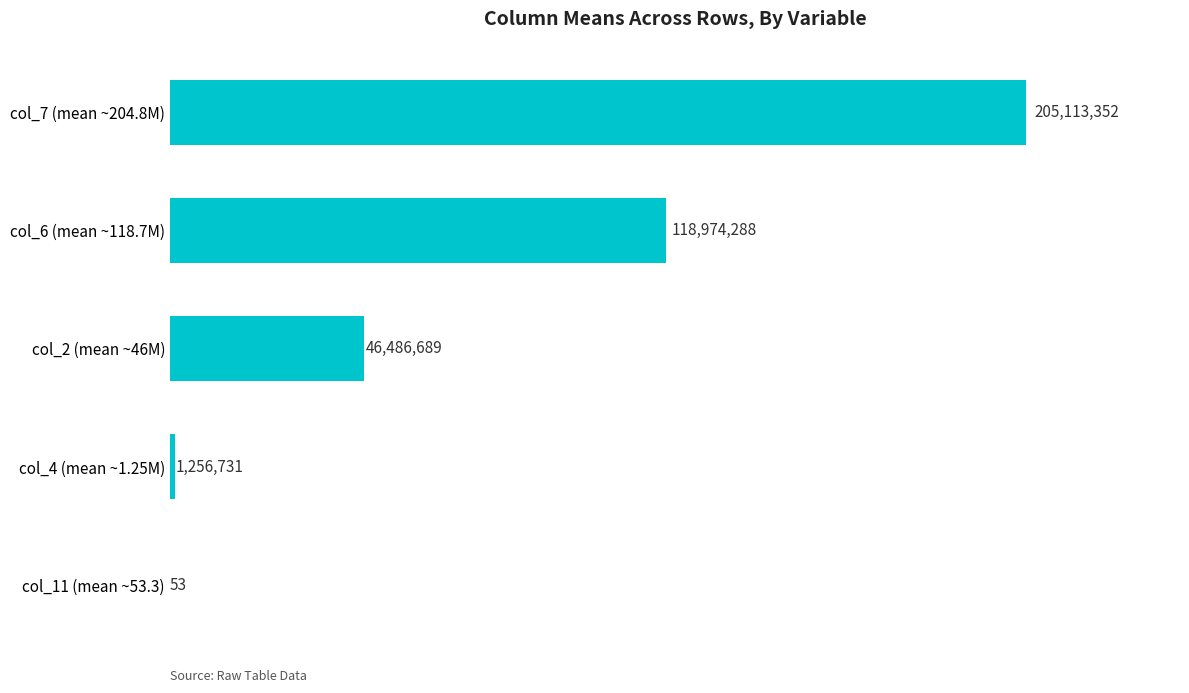

At which label is the value closest to 102556702?

col_6 (mean ~118.7M)